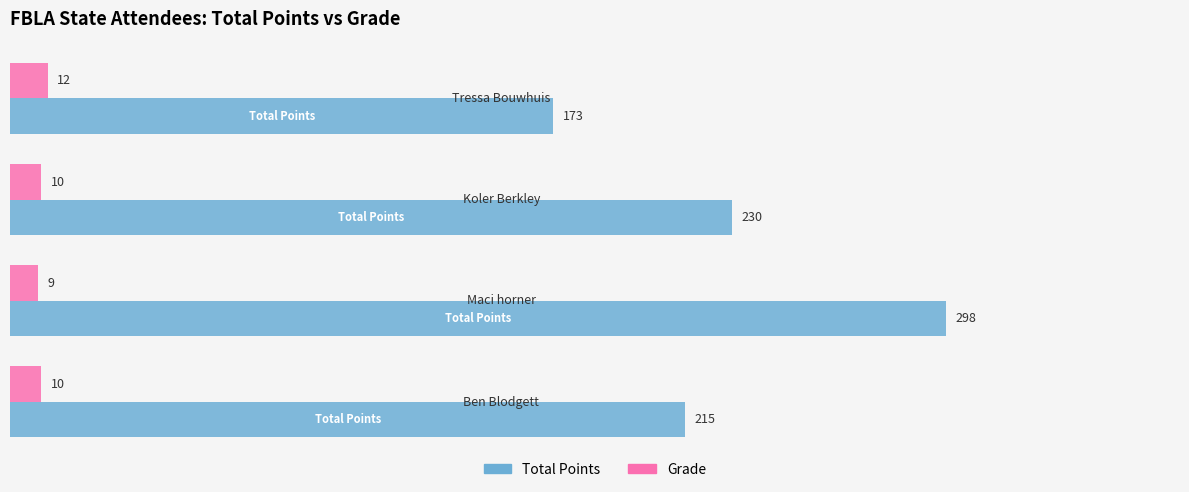

What is the difference between the maximum and minimum values in the Total Points series?

125